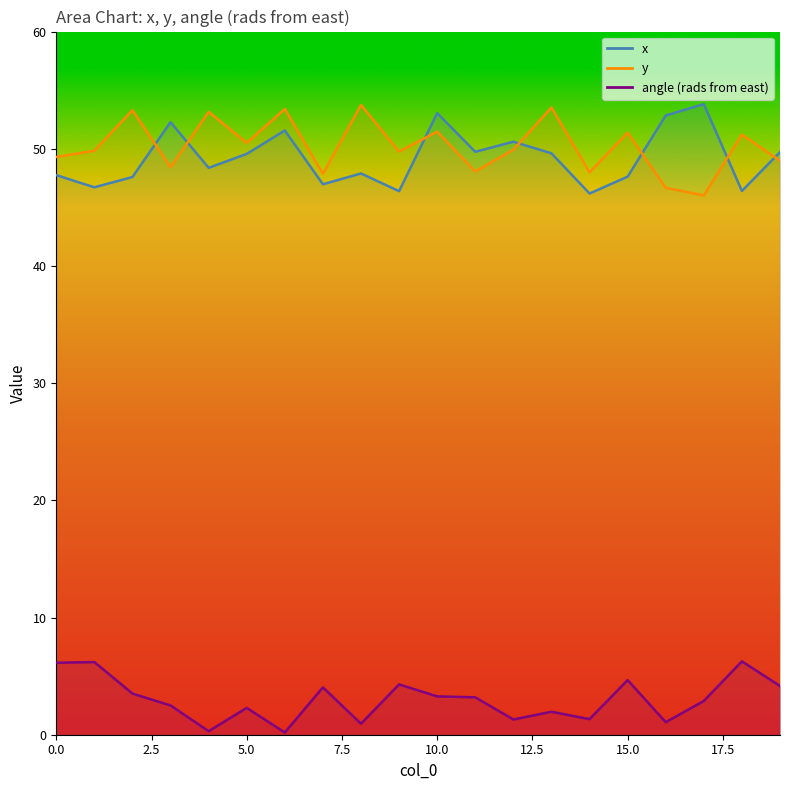

What is the average value of the angle (rads from east) series?

3.0